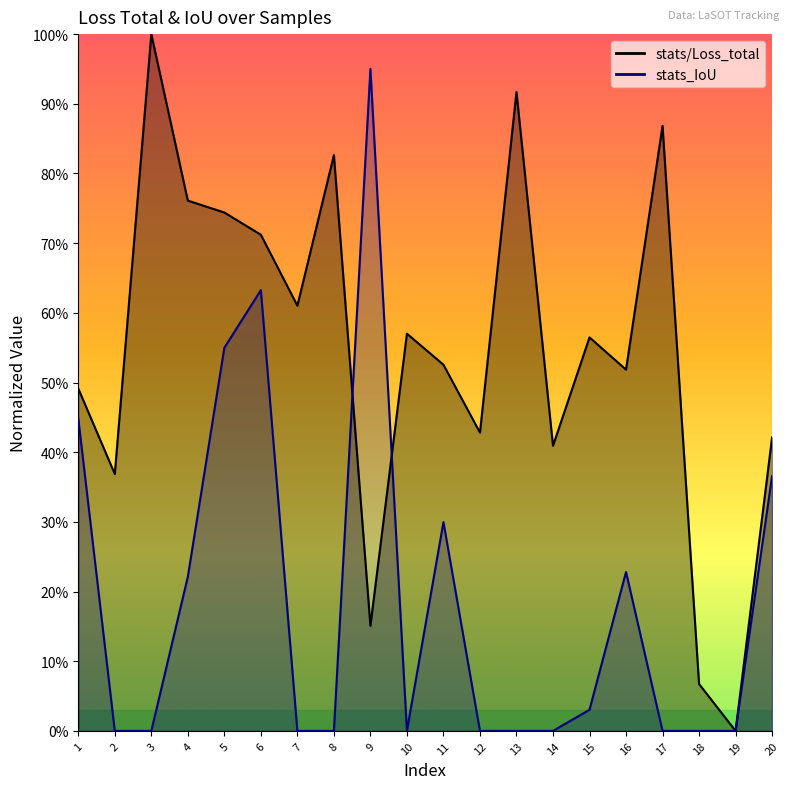

Which series has the largest total across all categories?

stats/Loss_total